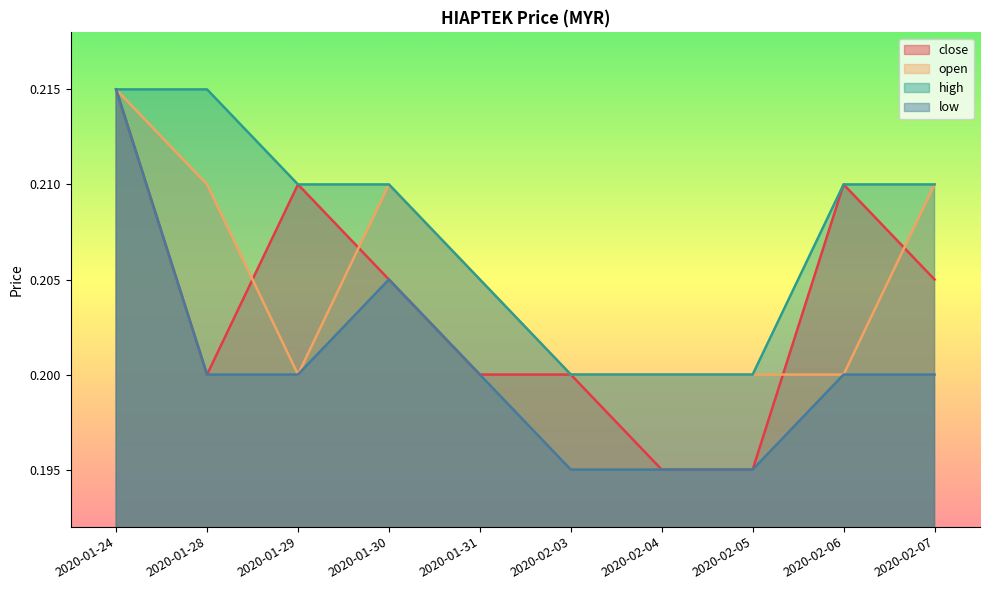

Rank the series by their average value, from highest to lowest.

high, open, close, low